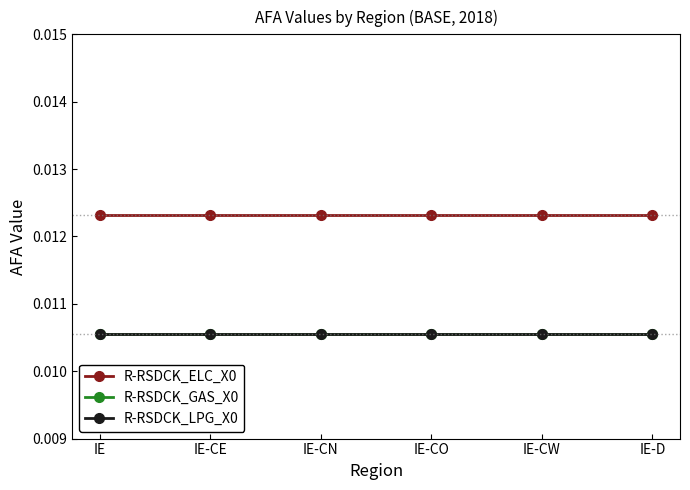

What position from the right is IE-CW?

2